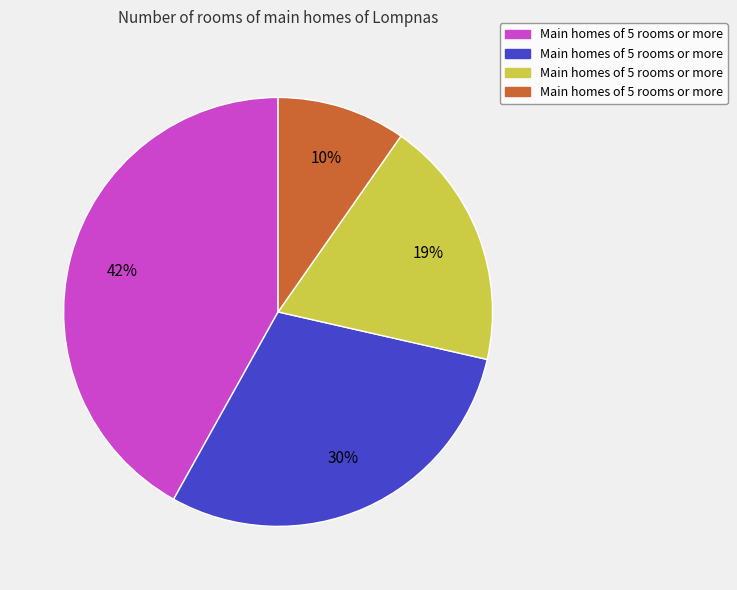

To the nearest percent, what is the difference between the largest and smallest slice percentages?

32%